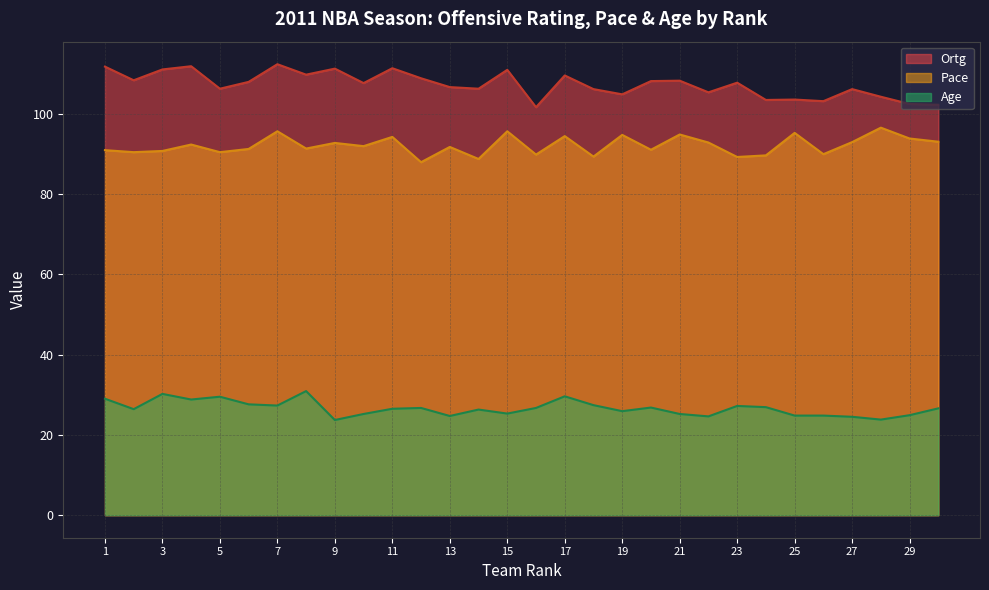

Which series changed the most between 16 and 19?

Pace